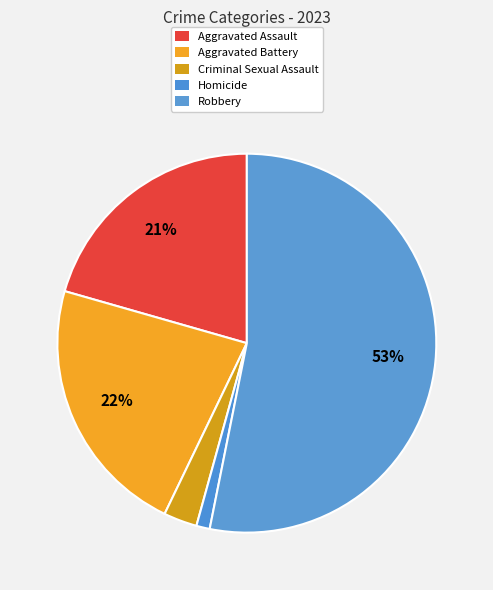

Is the sum of Criminal Sexual Assault and Homicide greater than half?

No